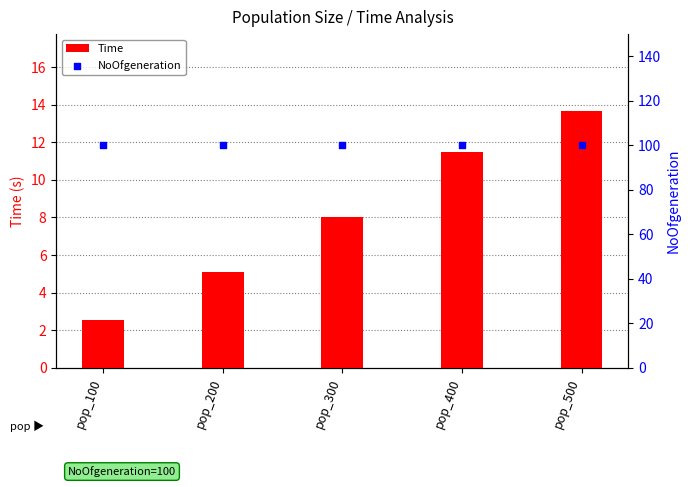

At how many categories does at least one series exceed 29?

5